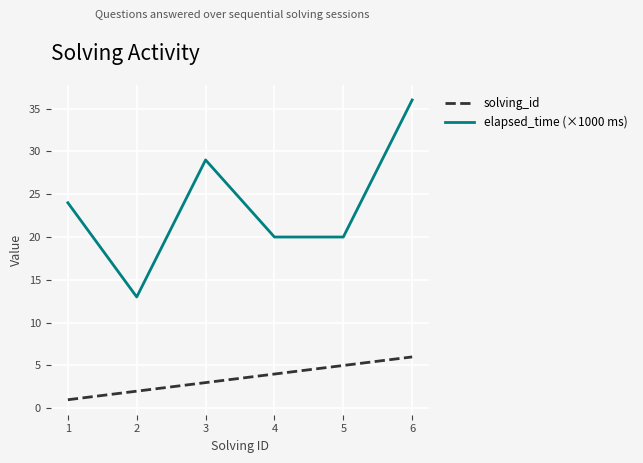

Reading left to right, transcribe all the data shown in this chart.

solving_id: 1	2	3	4	5	6
elapsed_time (×1000 ms): 24	13	29	20	20	36